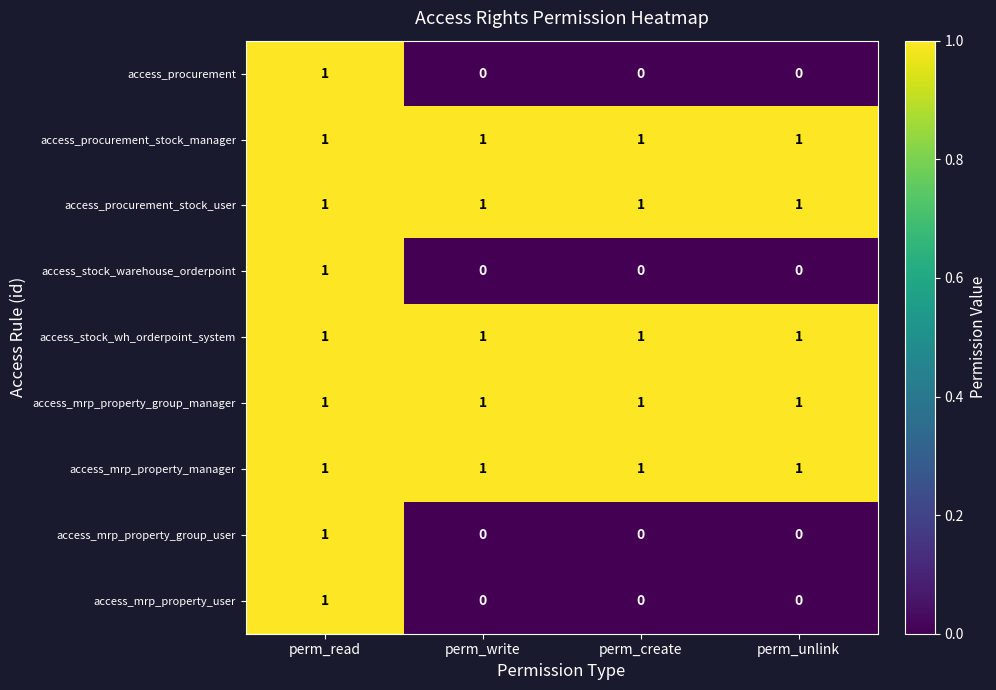

What is the greatest value displayed?

1